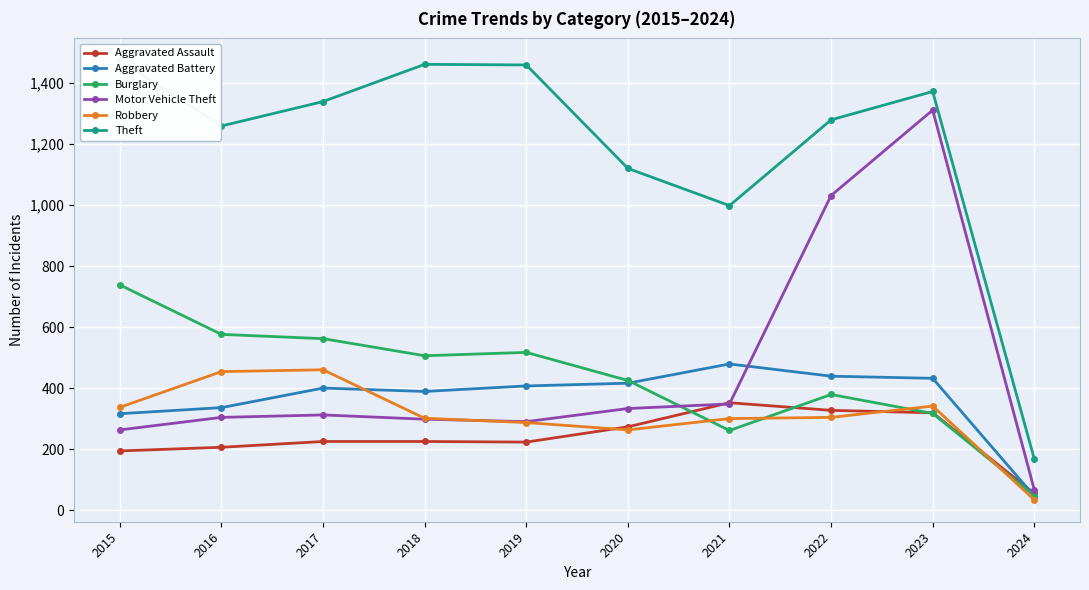

At how many categories does at least one series exceed 478?

9